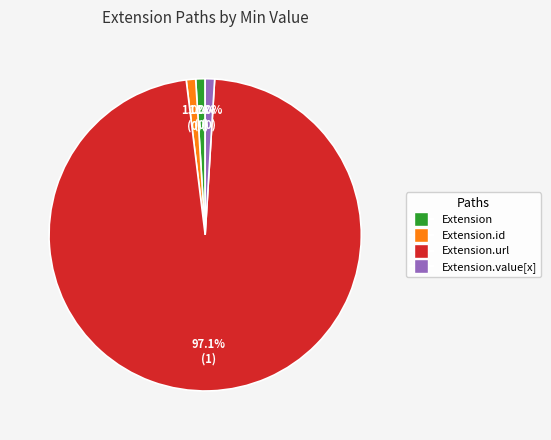

Which category accounts for the majority?

Extension.url